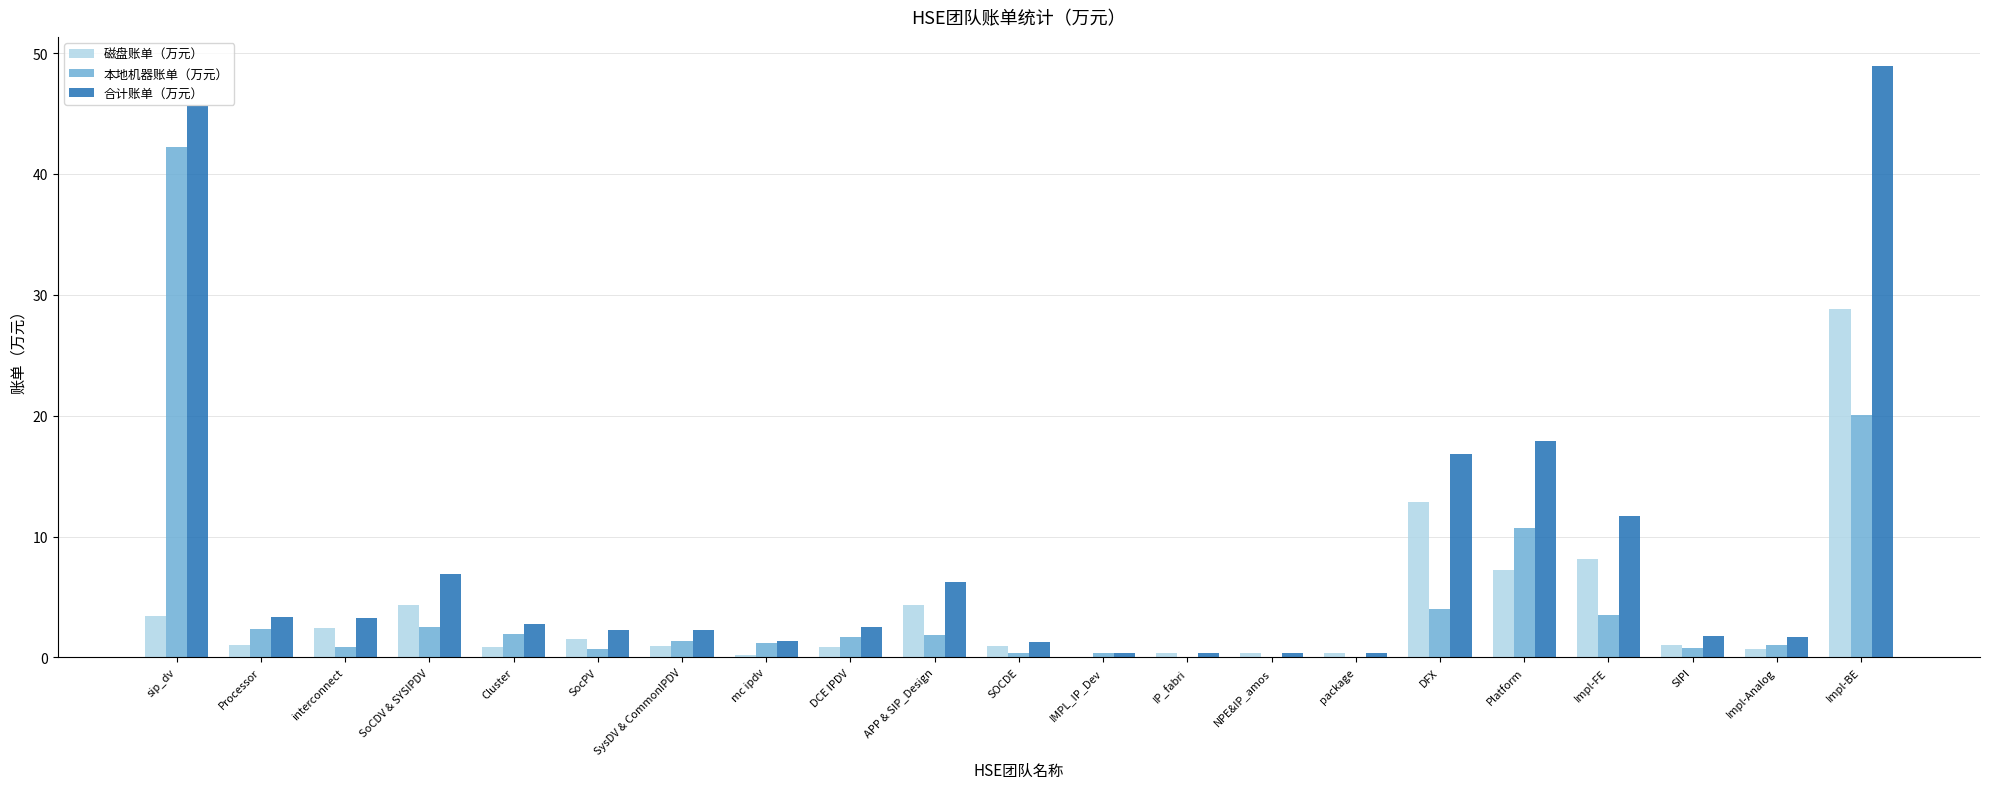

Is the value of 本地机器账单（万元） at Cluster greater than the value of 合计账单（万元） at Impl-FE?

No